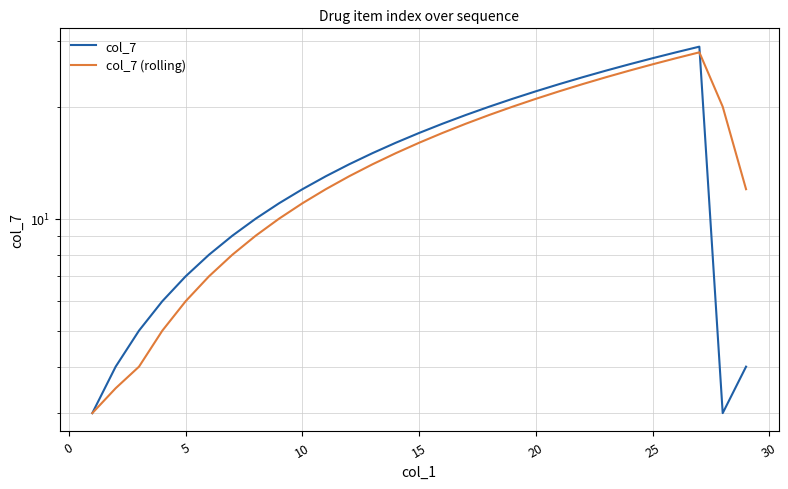

Rank the series by their average value, from lowest to highest.

col_7 (rolling), col_7